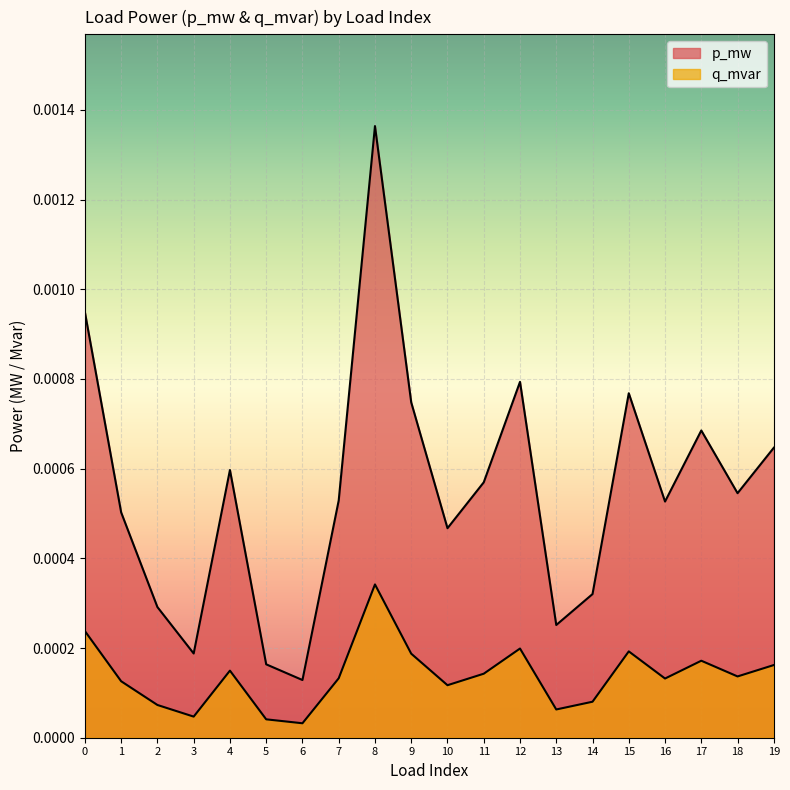

Between 15 and 17, which series saw the biggest shift?

p_mw